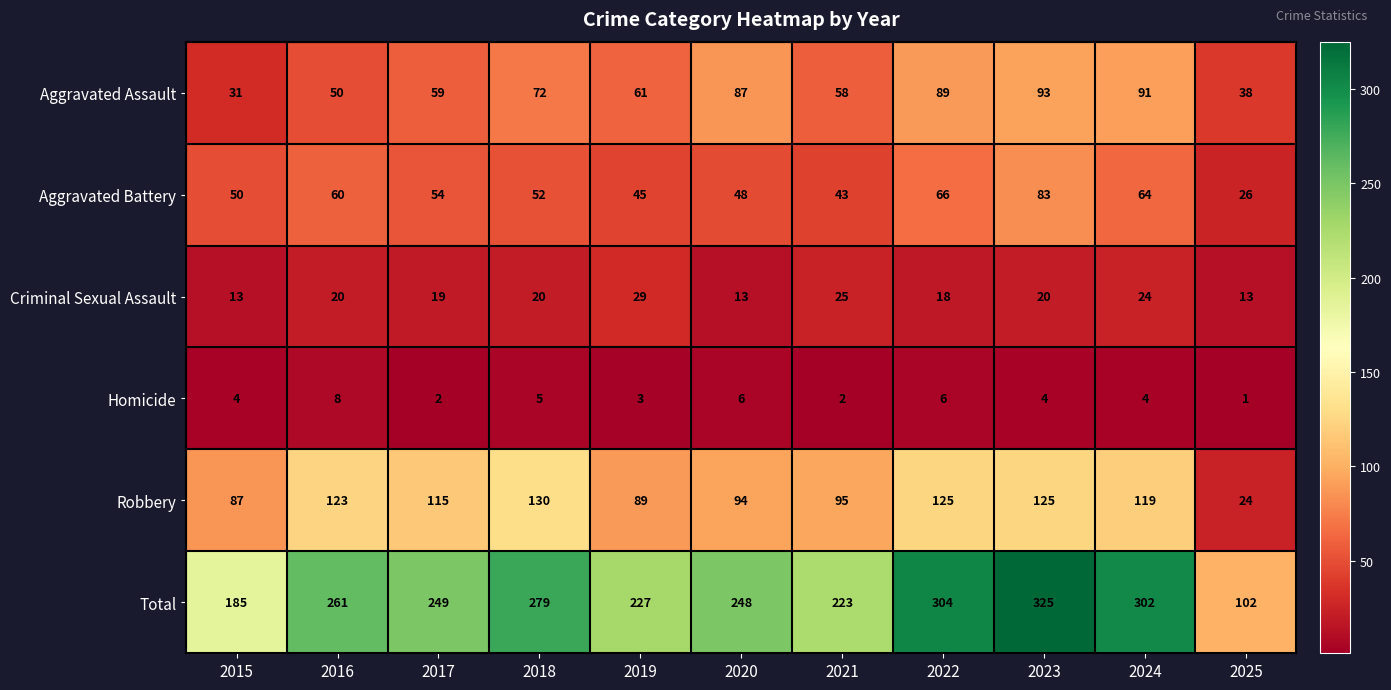

How many data points does each series have?

11